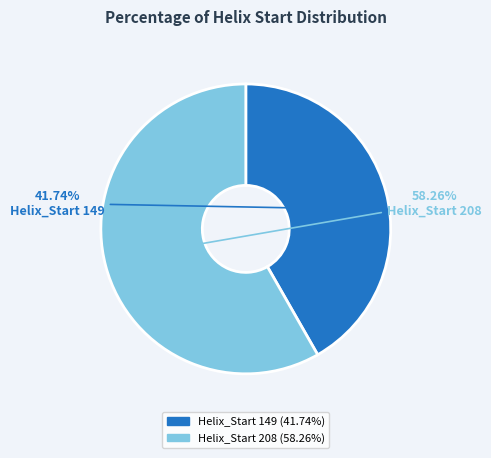

To the nearest percent, what is the average slice percentage?

50%